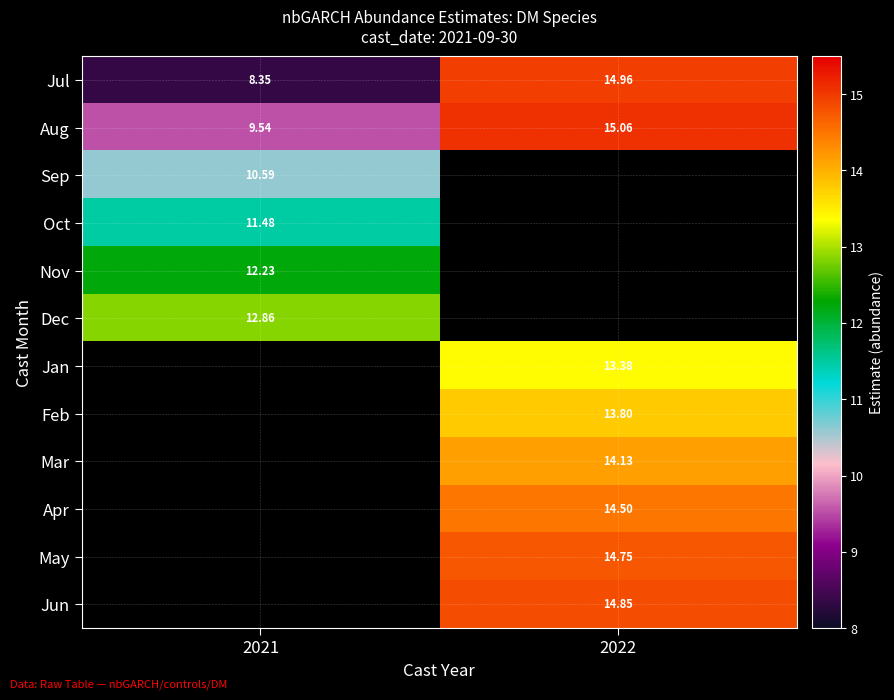

How many data points does each series have?

2